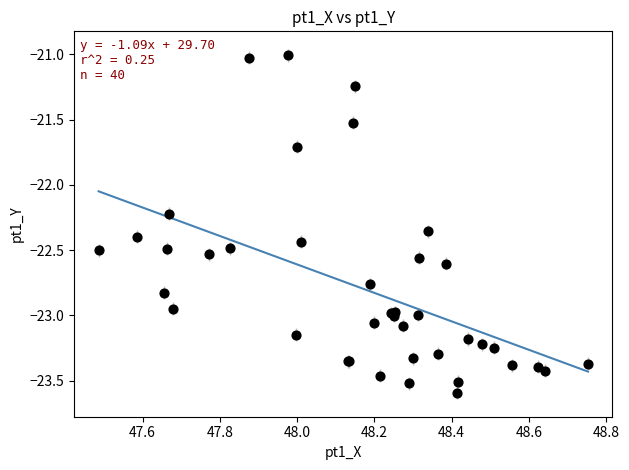

What Y value in the scatter plot is closest to -22?

-22.2